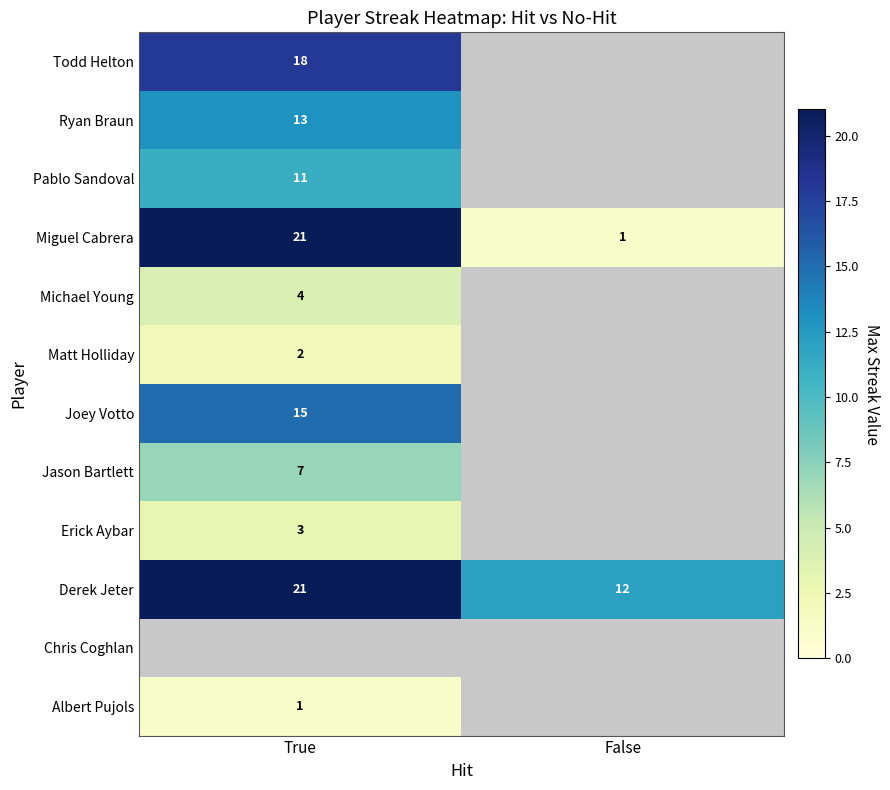

What is the total value across all series at False?

13